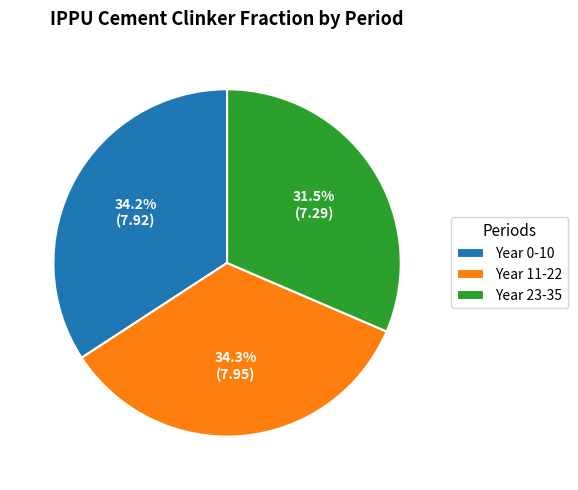

What is the ratio of the value at Year 0-10 to the value at Year 11-22?

1.0